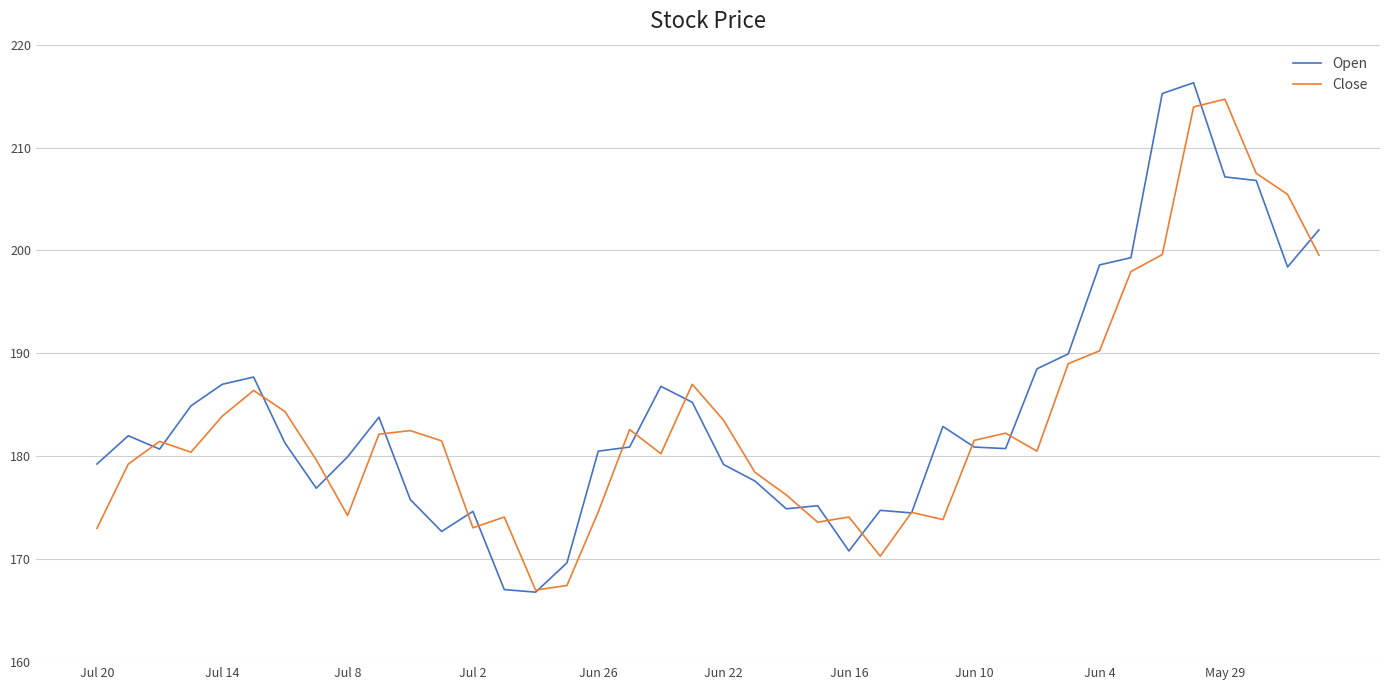

What are all the series names shown in the legend?

Open, Close